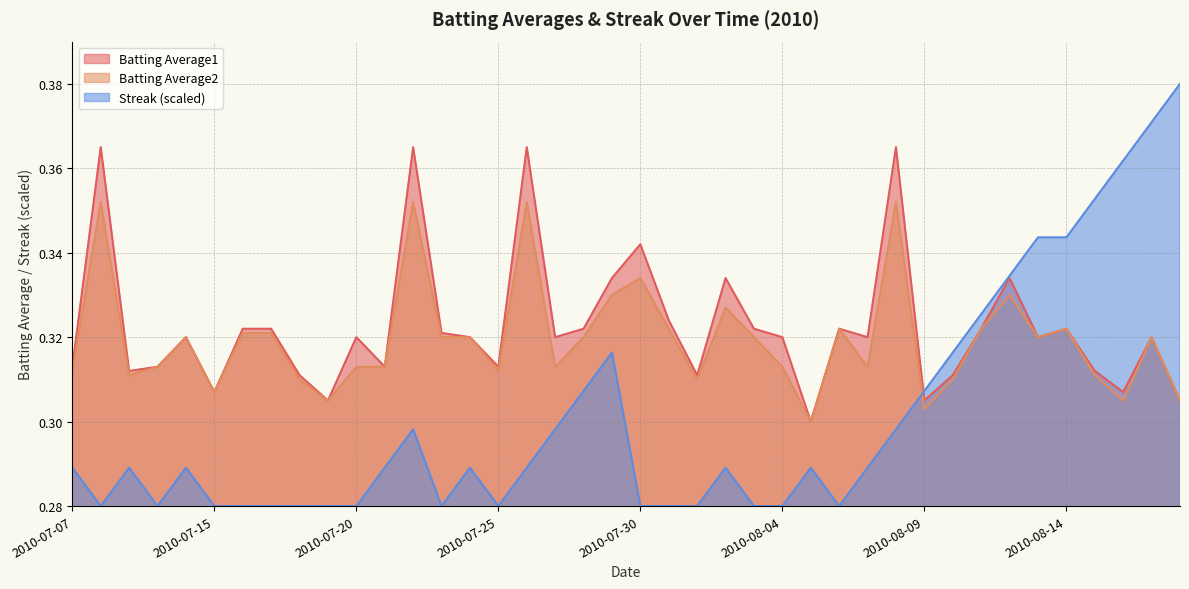

Between which two adjacent categories do Batting Average1 and Streak first intersect?

2010-08-08 and 2010-08-09